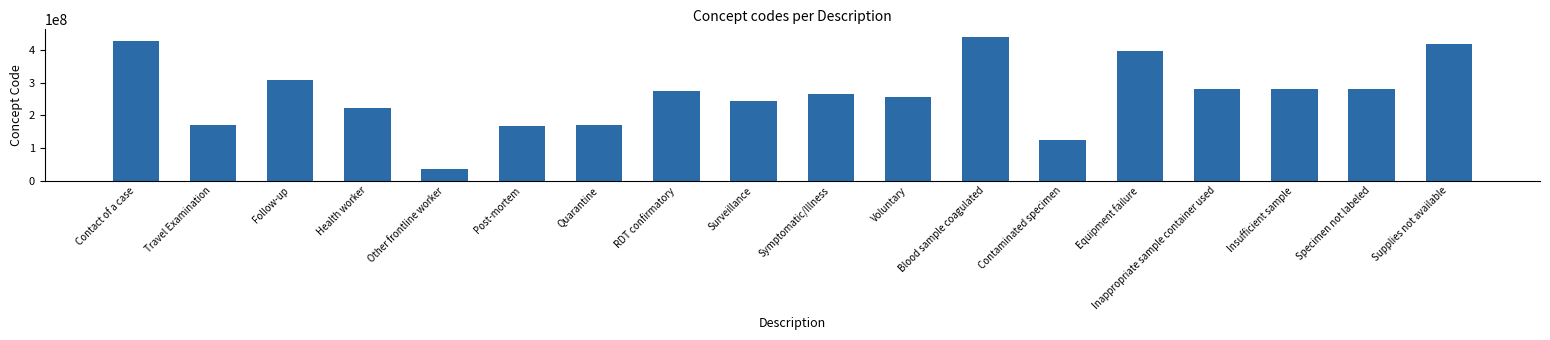

What is the change in value from Contact of a case to Equipment failure?

-30858992